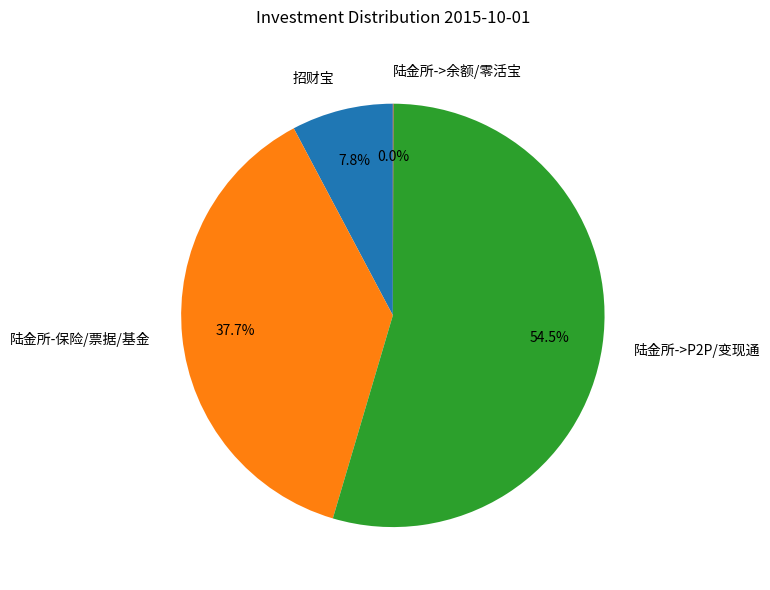

To the nearest percent, what portion does 陆金所-保险/票据/基金 represent?

38%